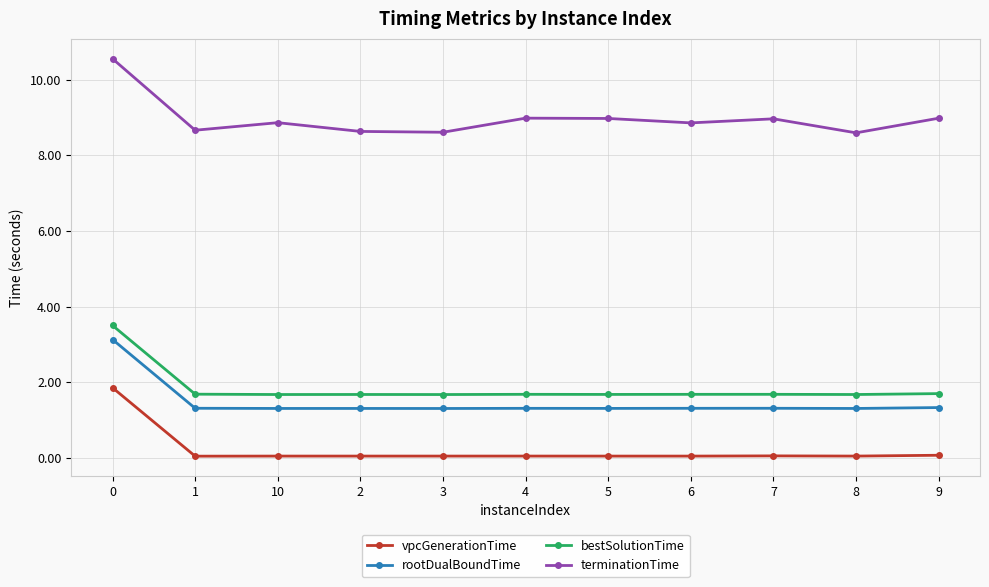

The value of bestSolutionTime at 2 is 1.7. True or false?

True